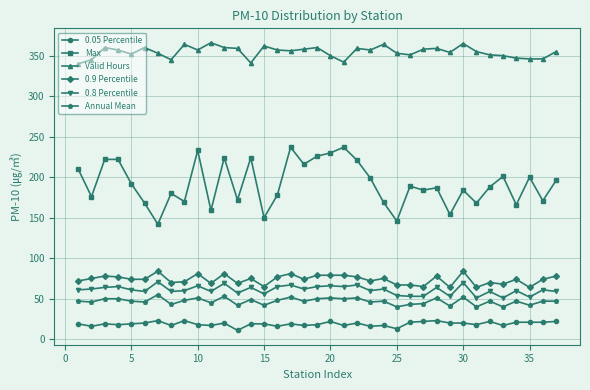

True or false: 0.05 Percentile has more than 0 points higher than both neighbors.

True